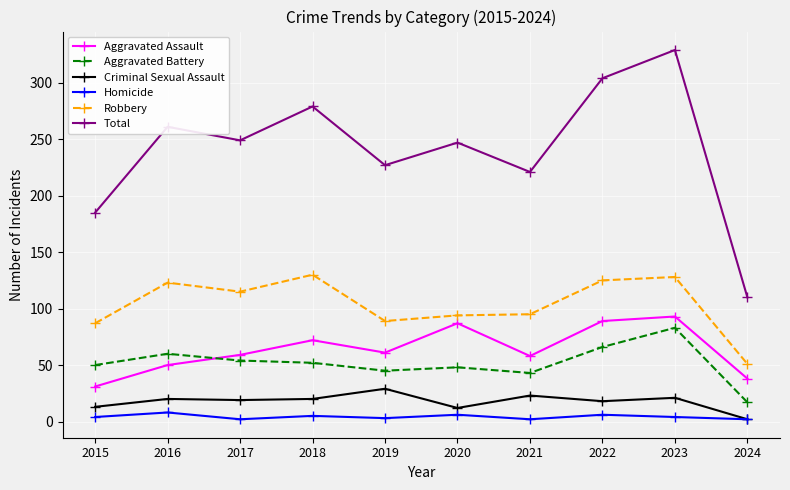

The Total series shows 52 at 2024. True or false?

False